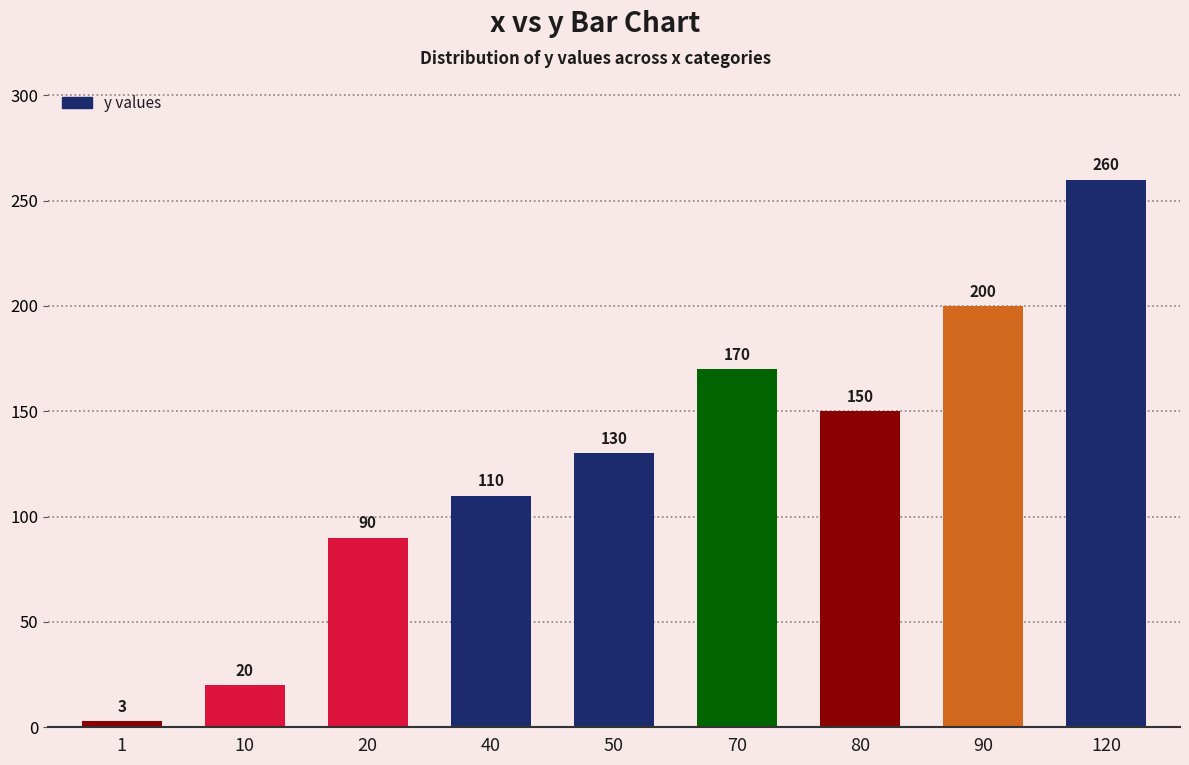

How many data points are less than 130?

4